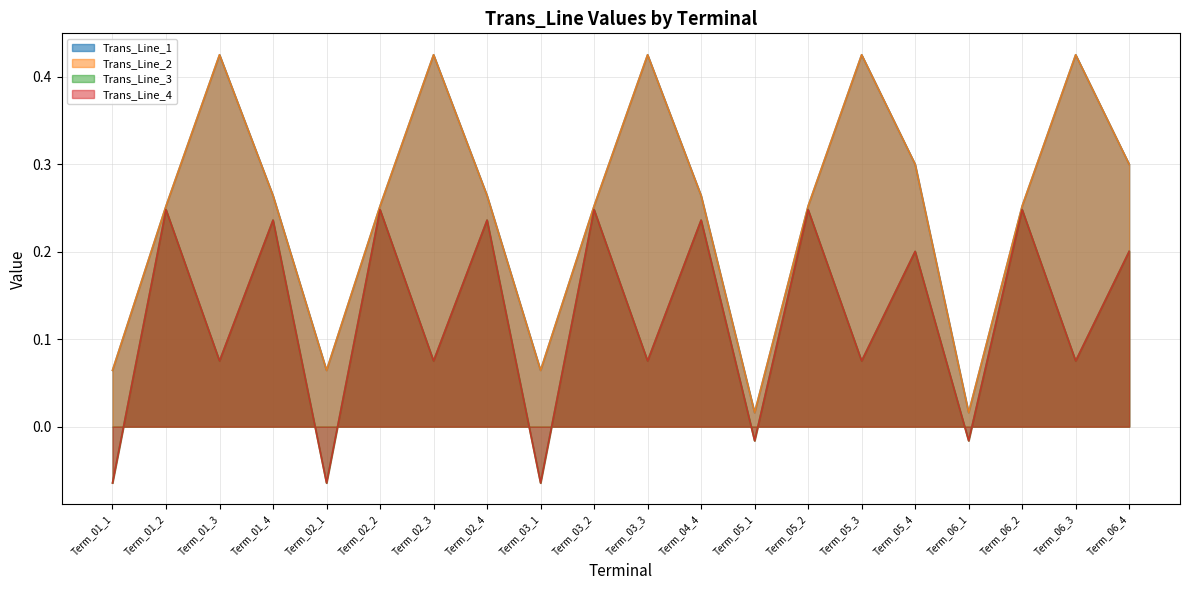

At which label does Trans_Line_4 reach its peak?

Term_01_2